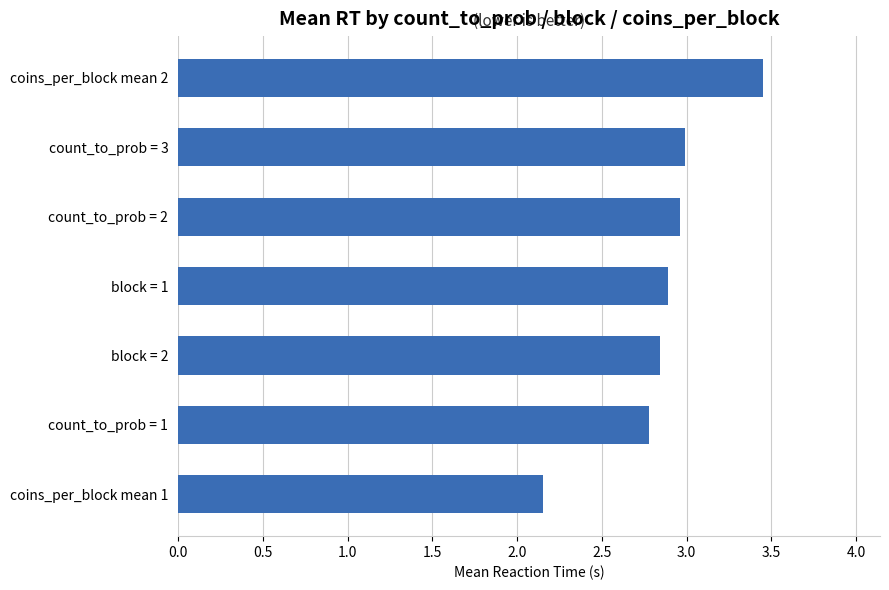

True or false: the data shows 5.4 at coins_per_block mean 2.

False